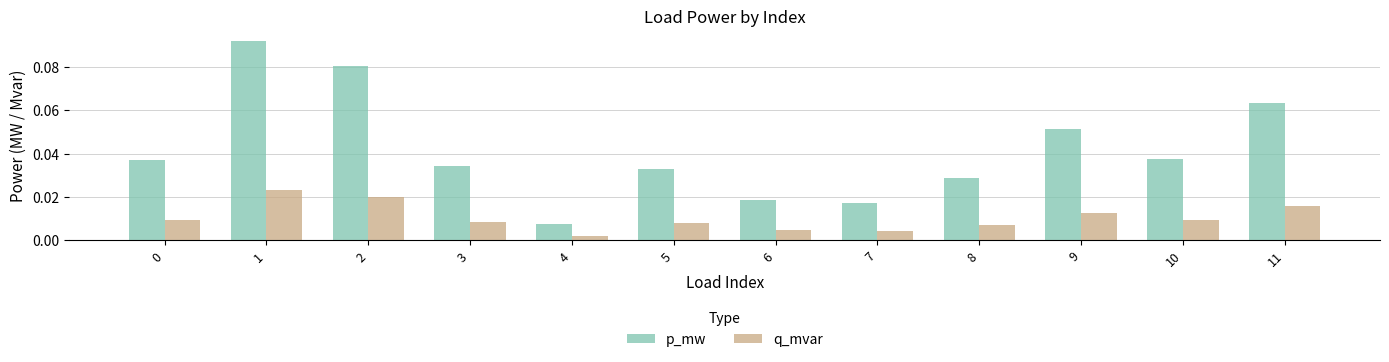

At which label does p_mw reach its minimum?

4